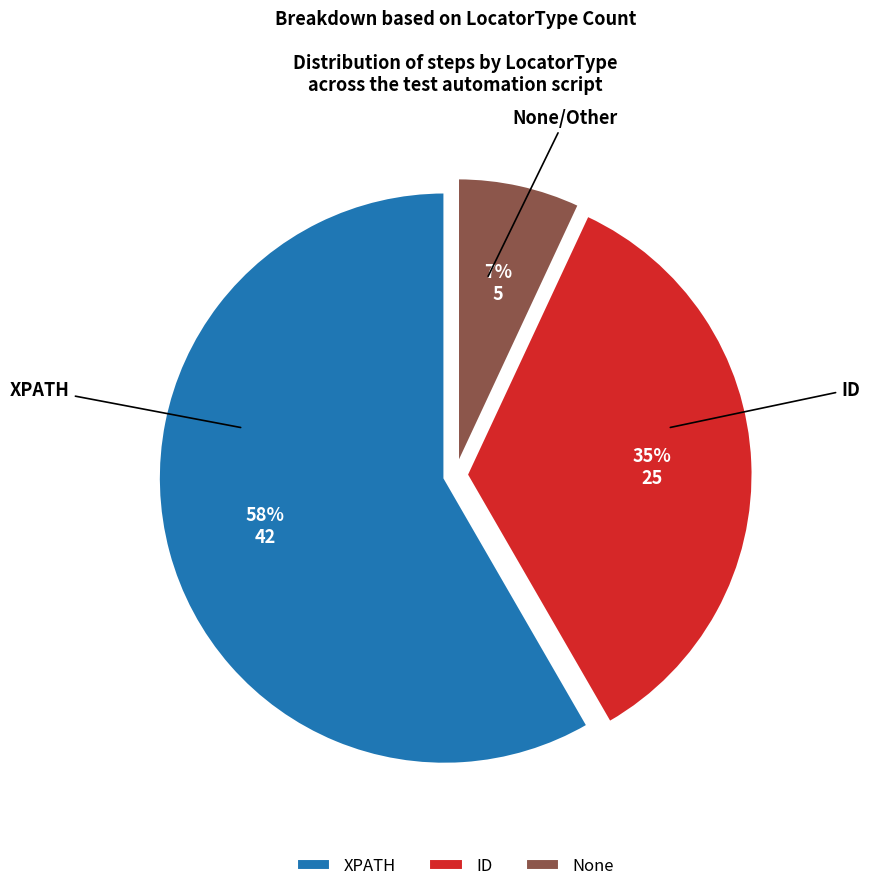

Which category has the smallest portion of the pie?

None